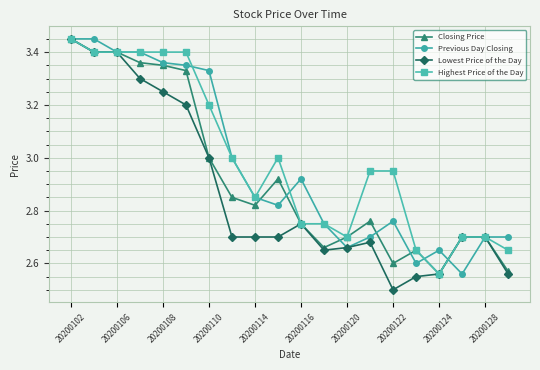

List the series in order of their overall mean, lowest first.

Lowest Price of the Day, Closing Price, Previous Day Closing, Highest Price of the Day